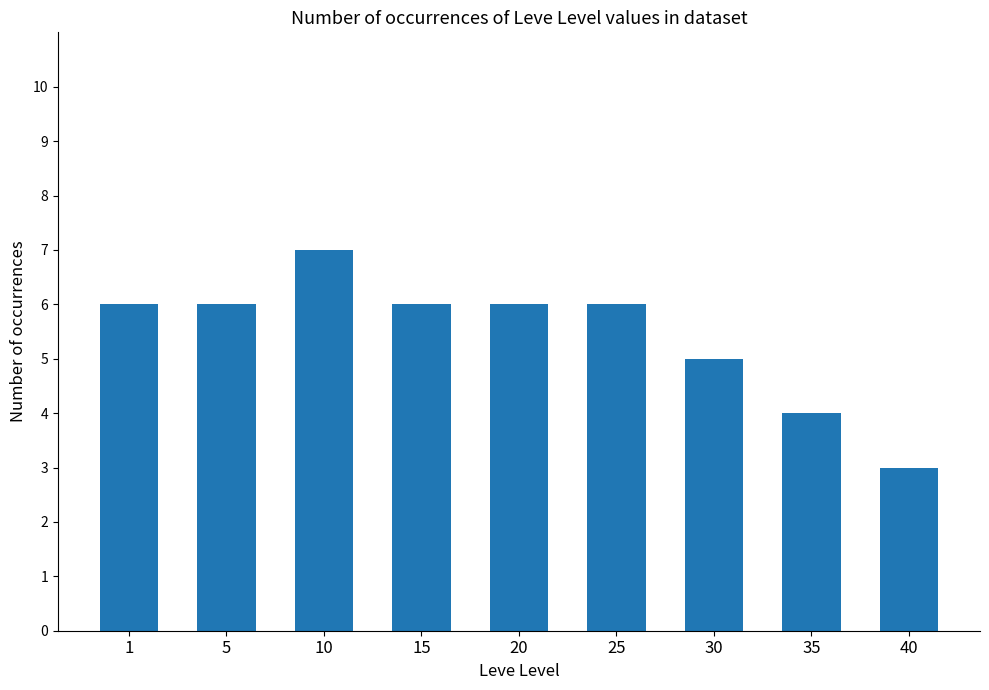

Reading left to right, extract all data points from this chart.

1=6	5=6	10=7	15=6	20=6	25=6	30=5	35=4	40=3